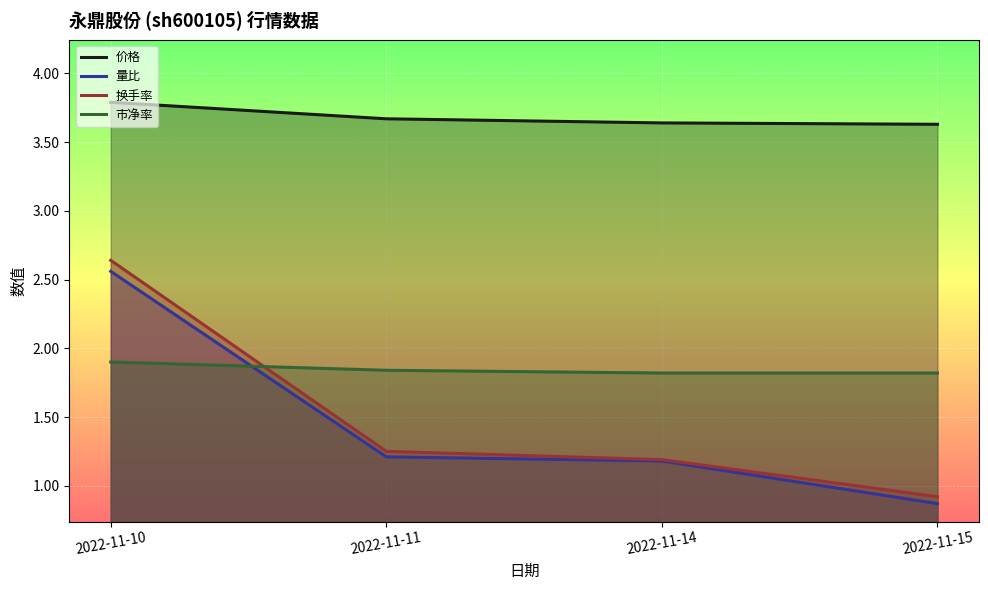

At which category does the chart reach its minimum across all series?

2022-11-15